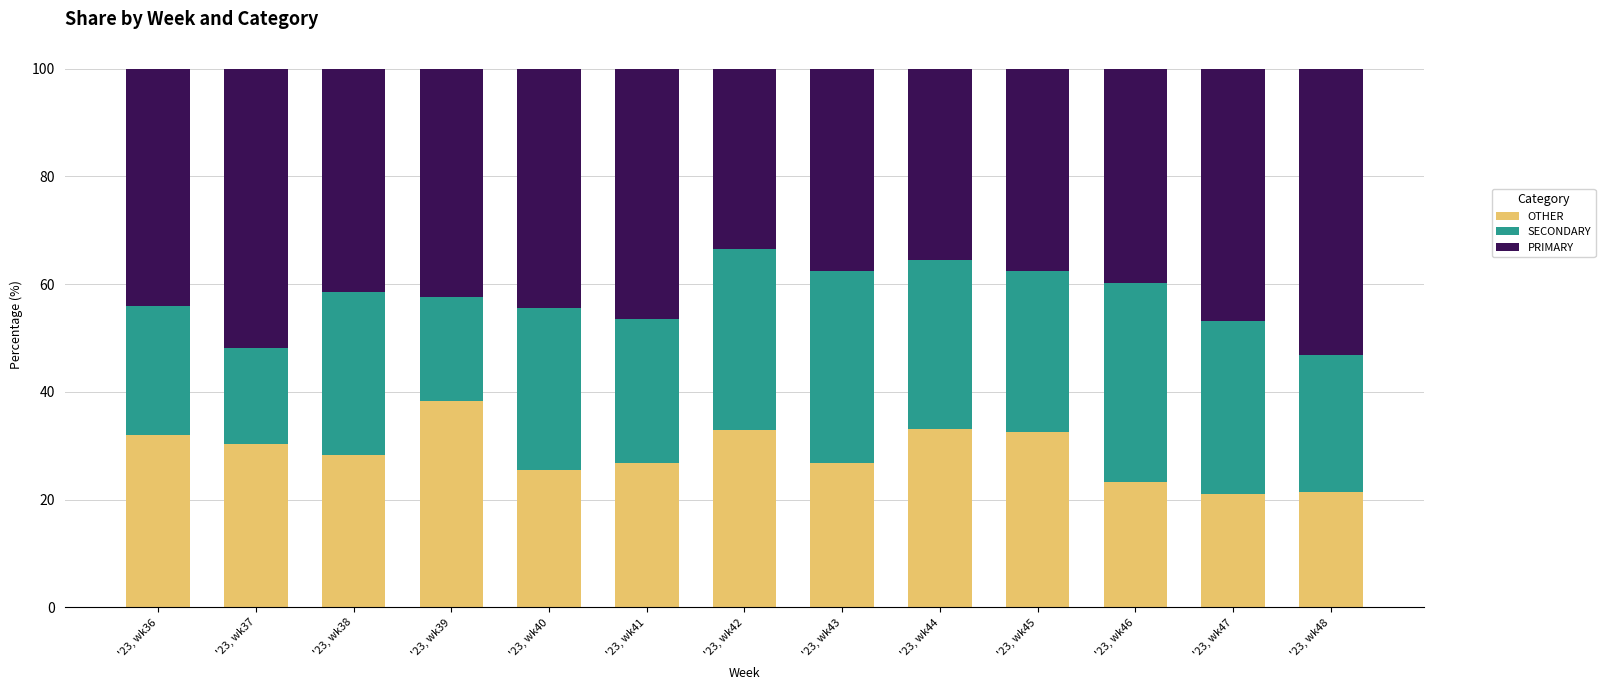

What is the highest value of the OTHER series?

38.4